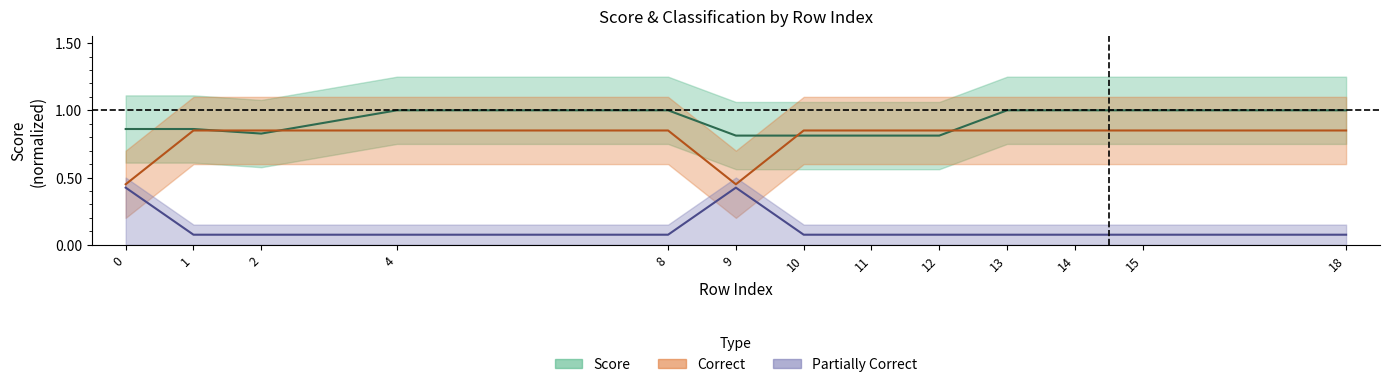

At which category is the sum across all series the highest?

4